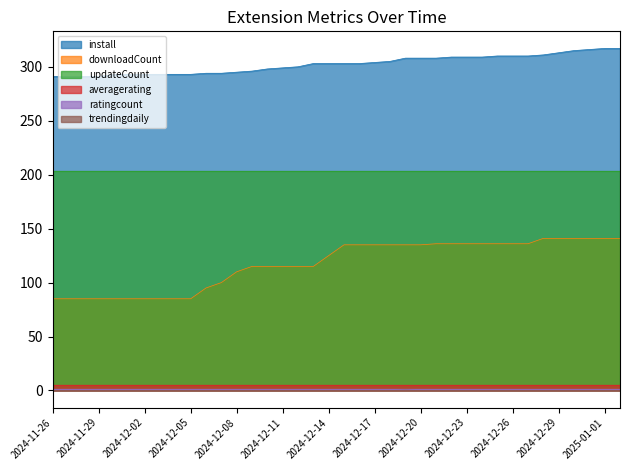

Which series has the largest total across all categories?

install